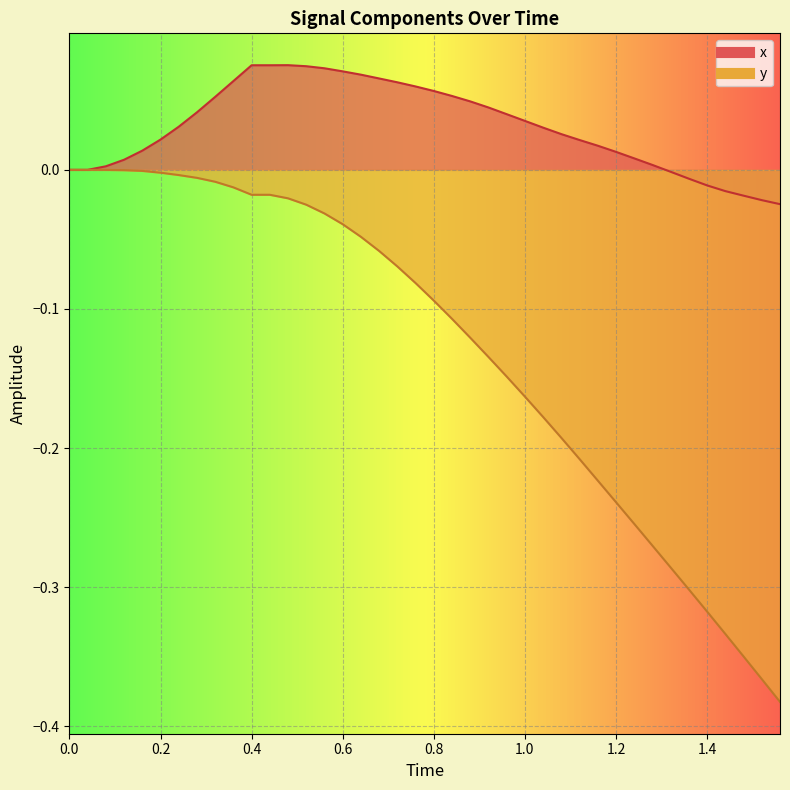

True or false: y has more than 0 interior local peaks.

False